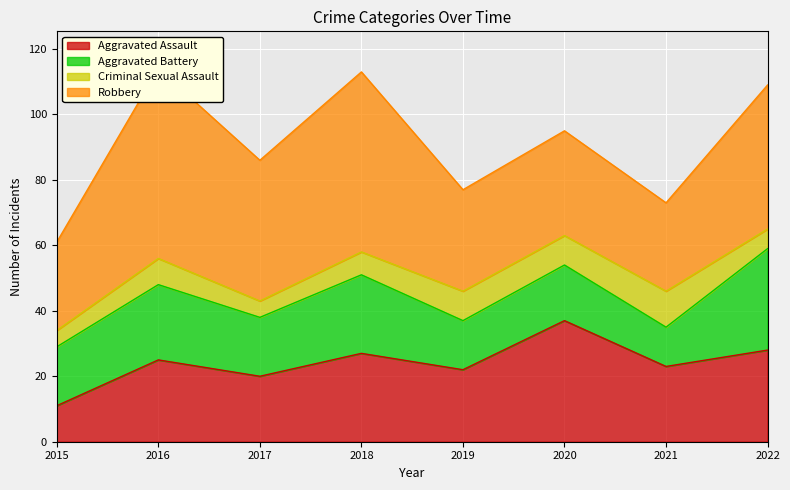

At which category does the chart reach its minimum across all series?

2015